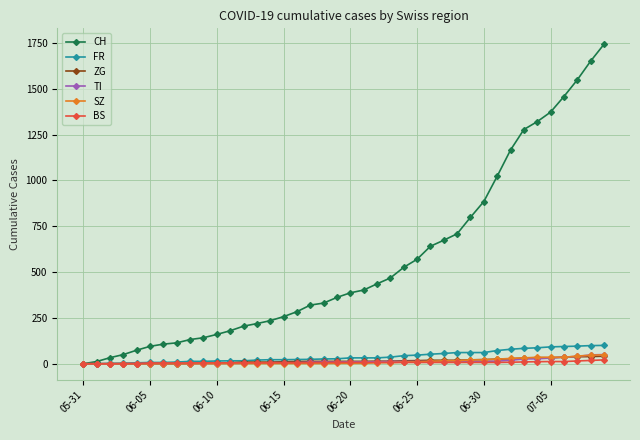

Count the number of data series in this chart.

6